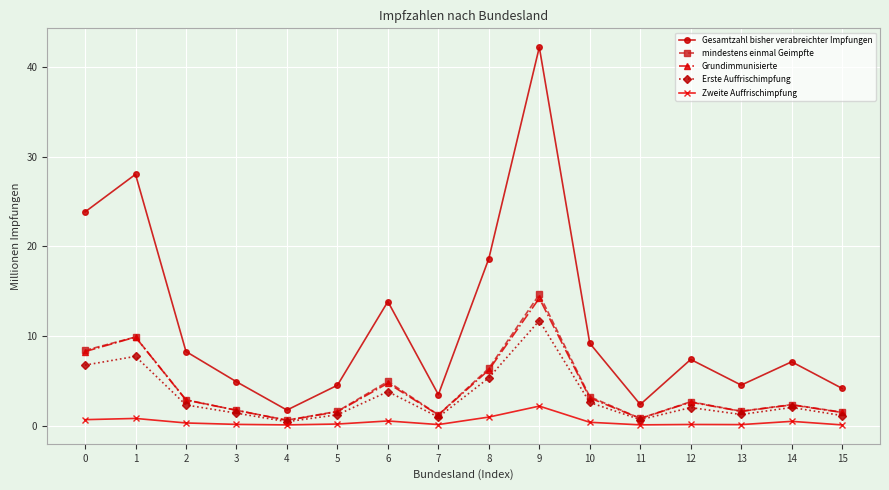

What is the difference between the maximum and second lowest values in the Grundimmunisierte series?

13.4